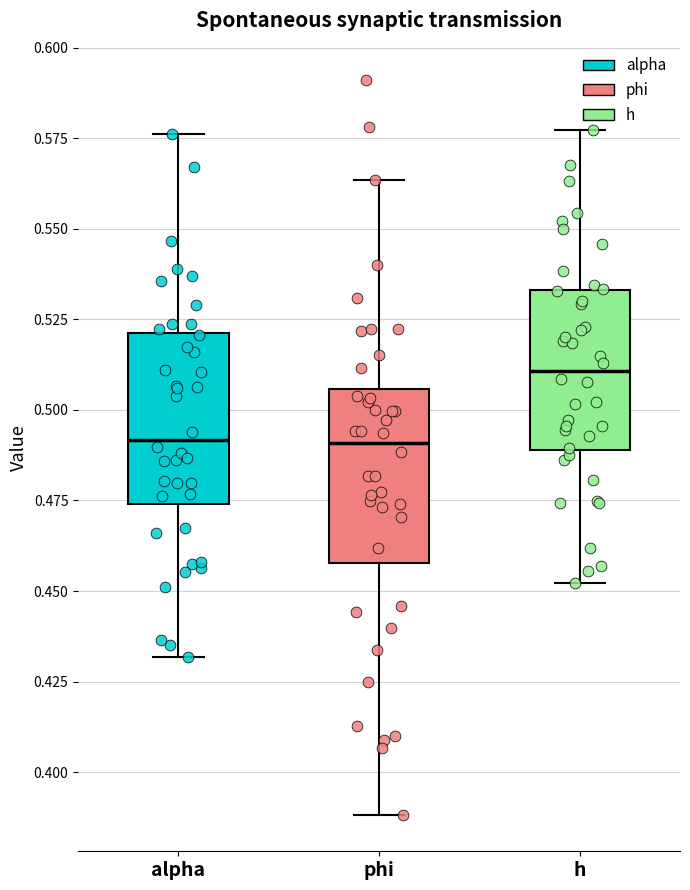

Where does the median line of the box for phi sit on the y-axis? The values are not printed on the chart, so give them approximately, as read against the axis.

0.490